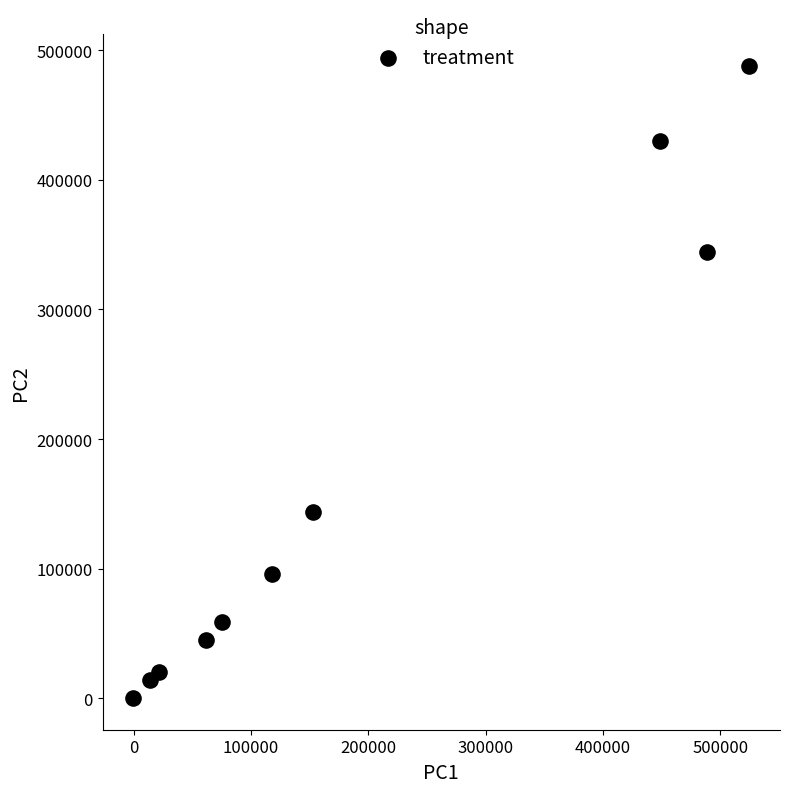

What is the range of Y values (max minus min)?

488200